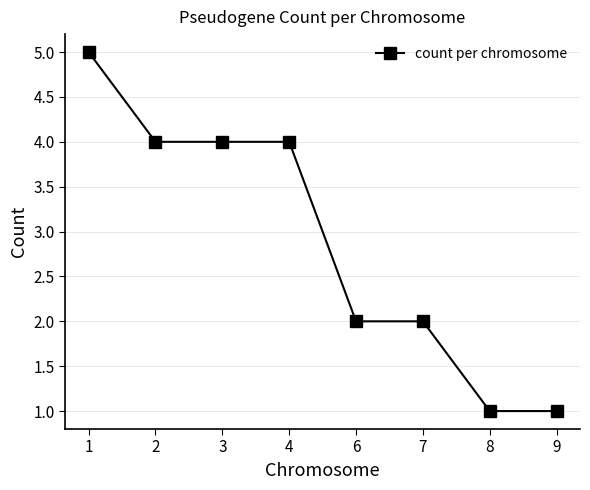

Count the values in the range 2 to 4.

5